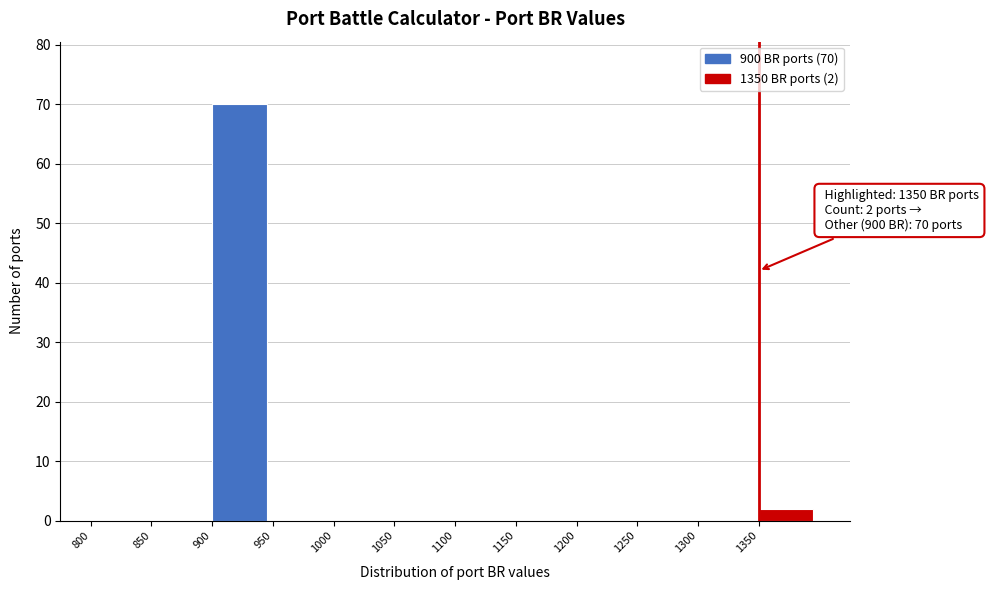

Over which range of the x-axis is the bar tallest?

900 to 950